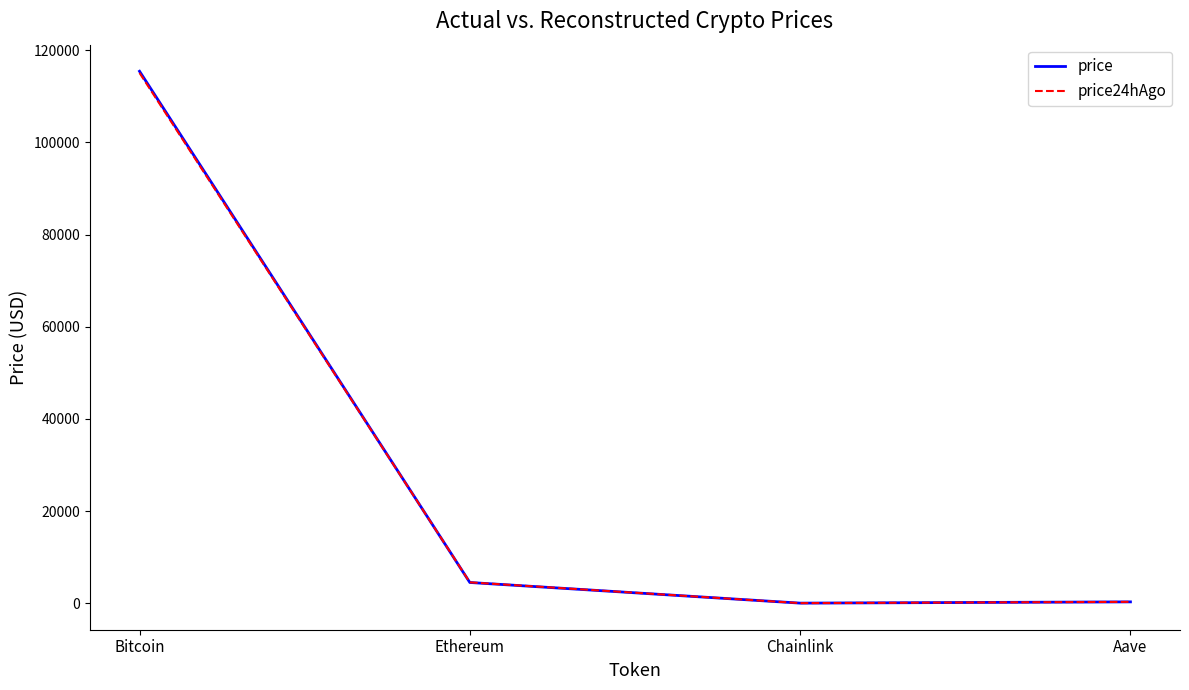

Which series has the largest range (max minus min)?

price